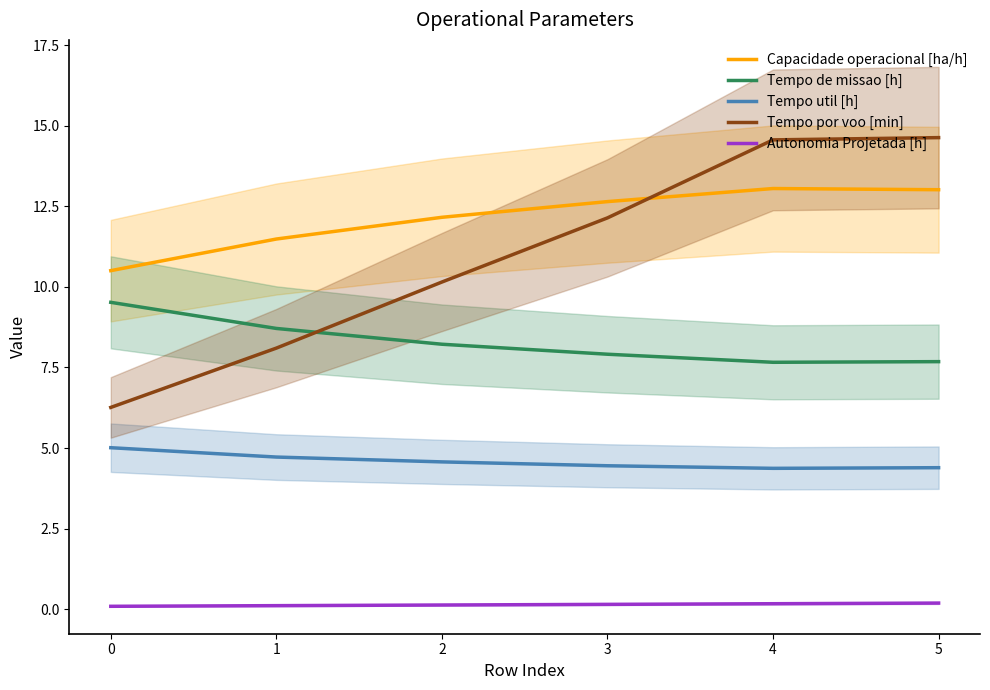

What is the spread (max minus min) of values at 4?

14.4